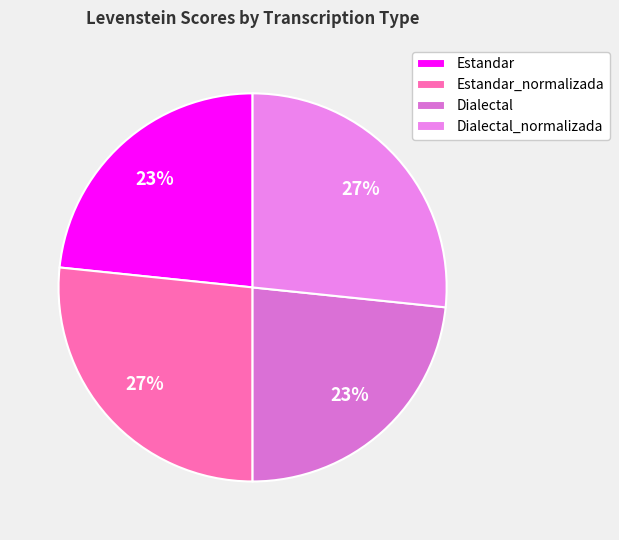

Which slice is the largest?

Estandar_normalizada